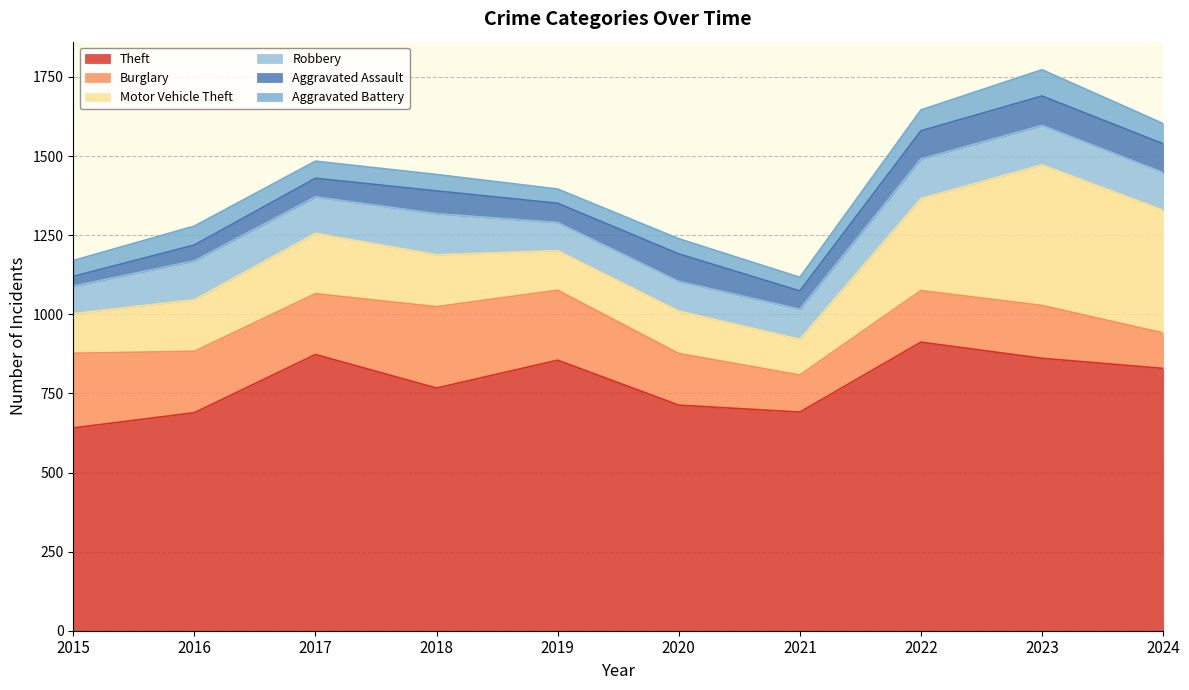

What is the value of the Theft point at the 10th from the left?

829